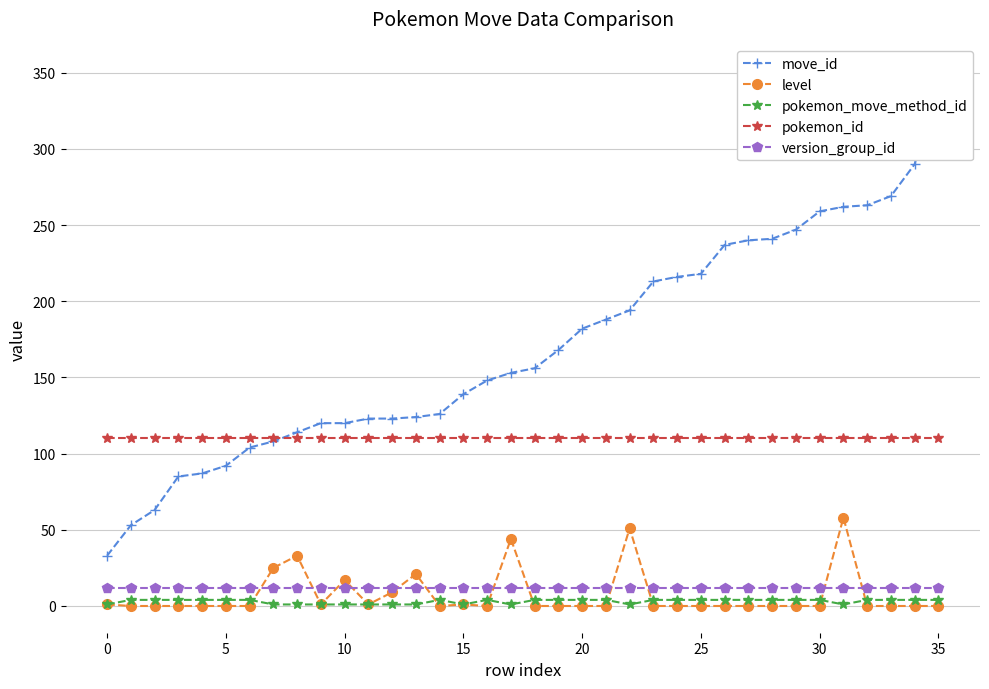

True or false: pokemon_move_method_id and version_group_id intersect in this chart.

False